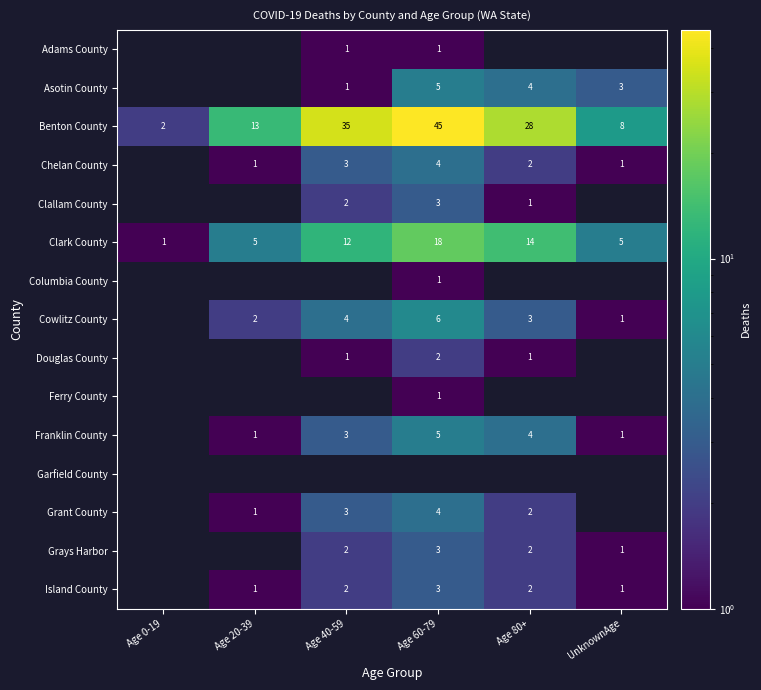

What is the approximate value of Clark County at Age 40-59, to the nearest 5?

10